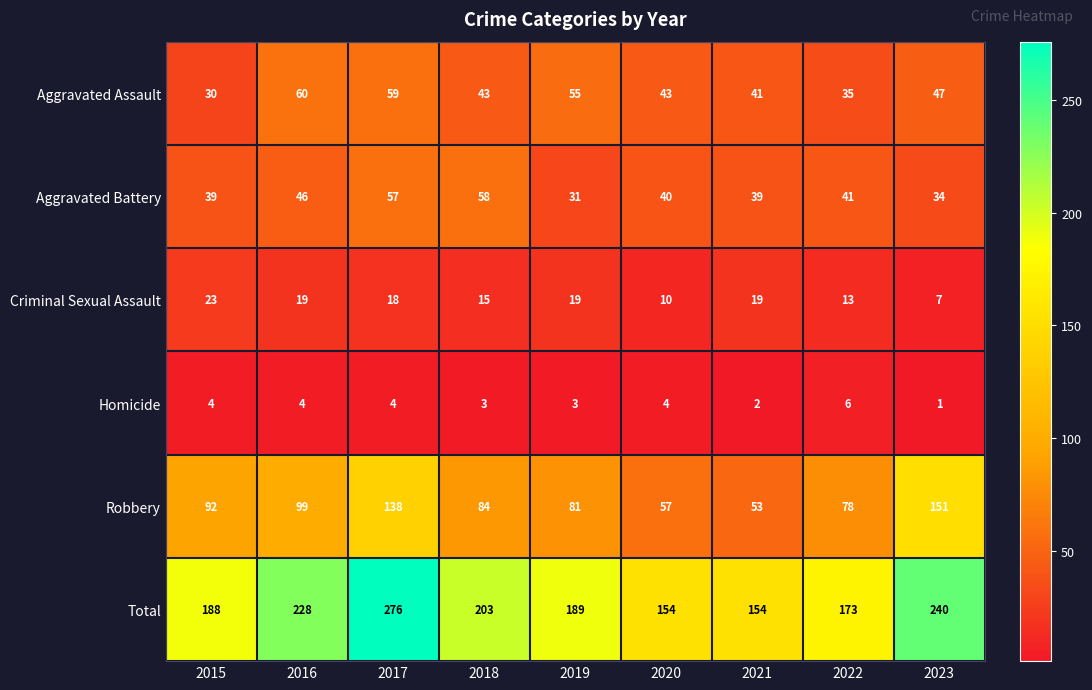

The value of Aggravated Assault at 2021 is 41. True or false?

True